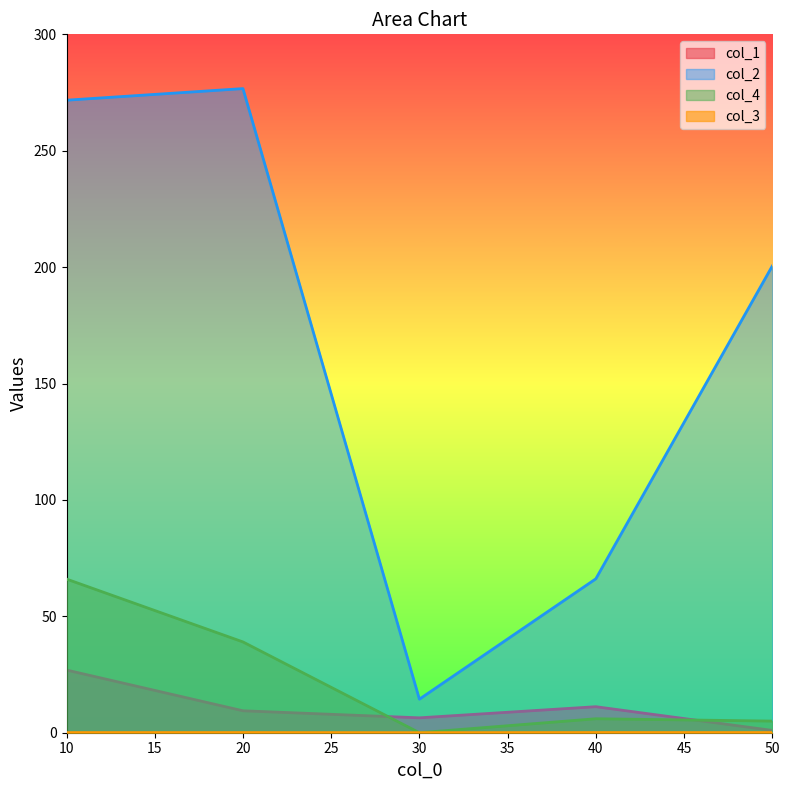

How many categories are shown in the chart?

5